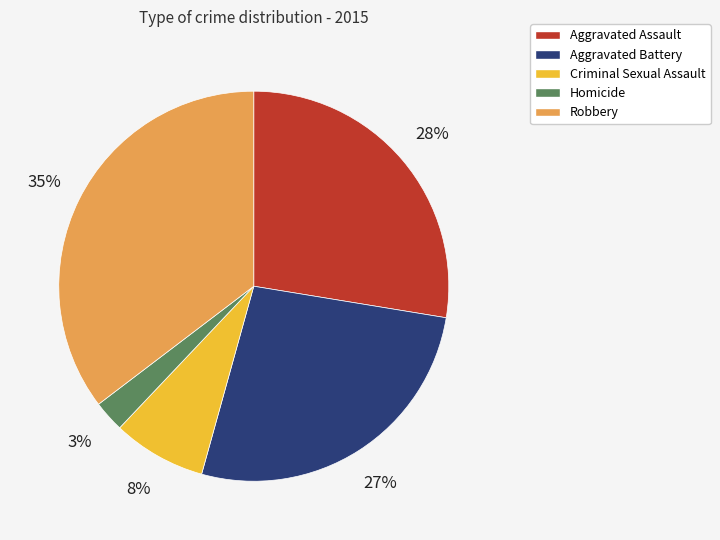

What percentage is the Aggravated Battery slice, to the nearest percent?

27%